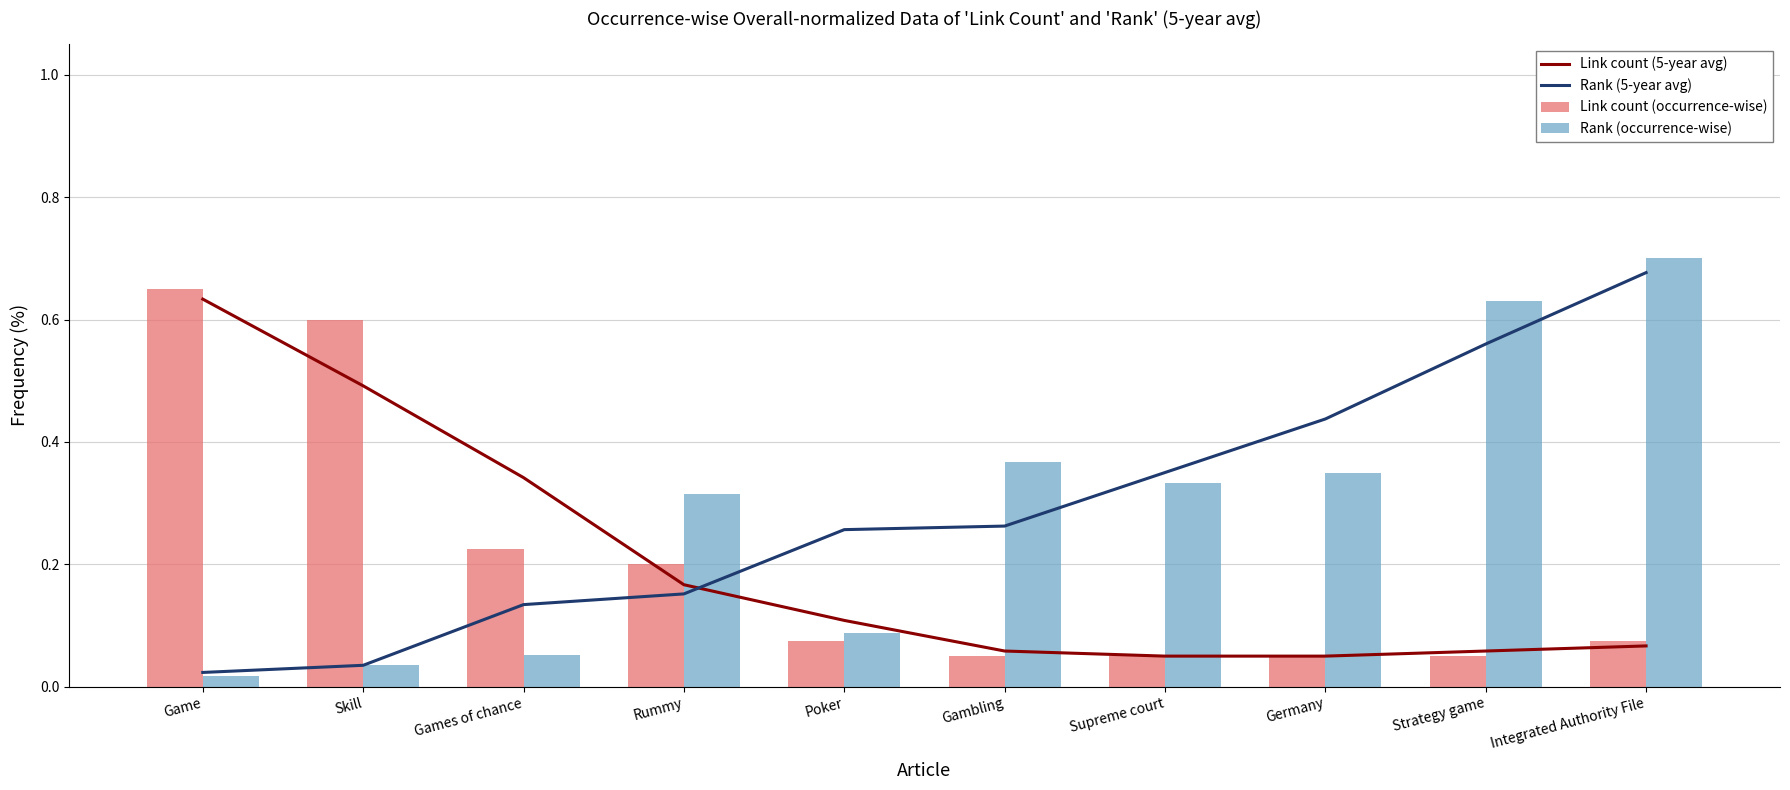

What is the value of the Rank (5-year avg) bar at the 6th from the left?

0.3